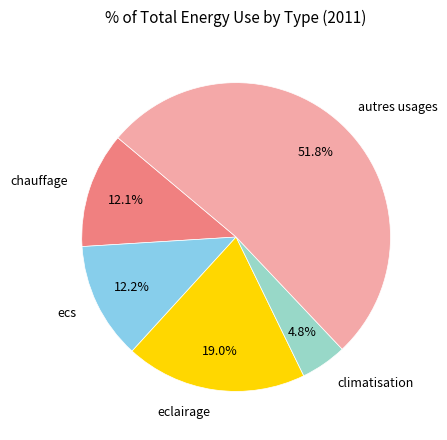

To the nearest percent, what is the combined percentage of ecs and chauffage?

24%